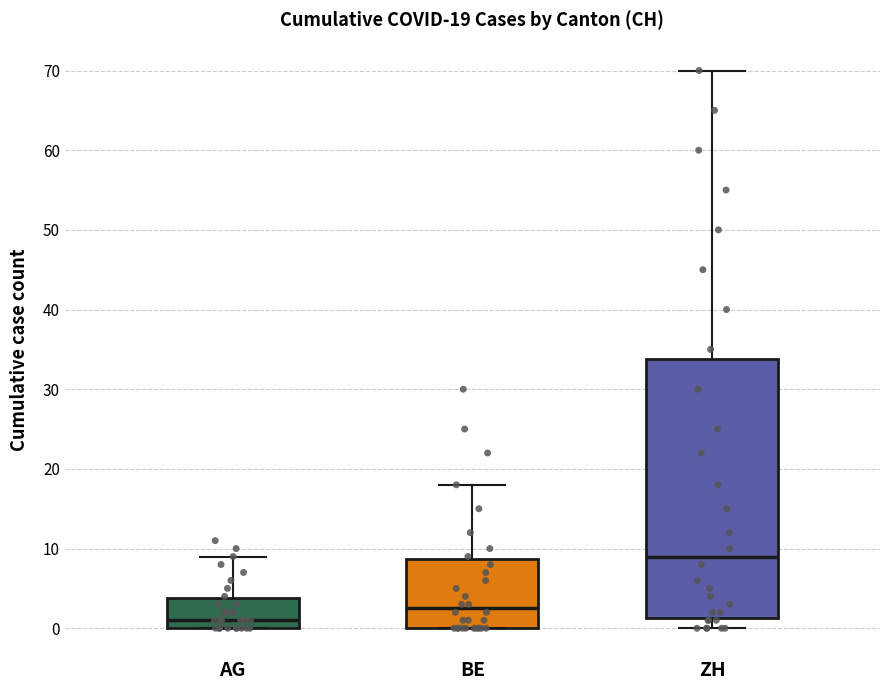

Which box's median line is the lowest?

AG